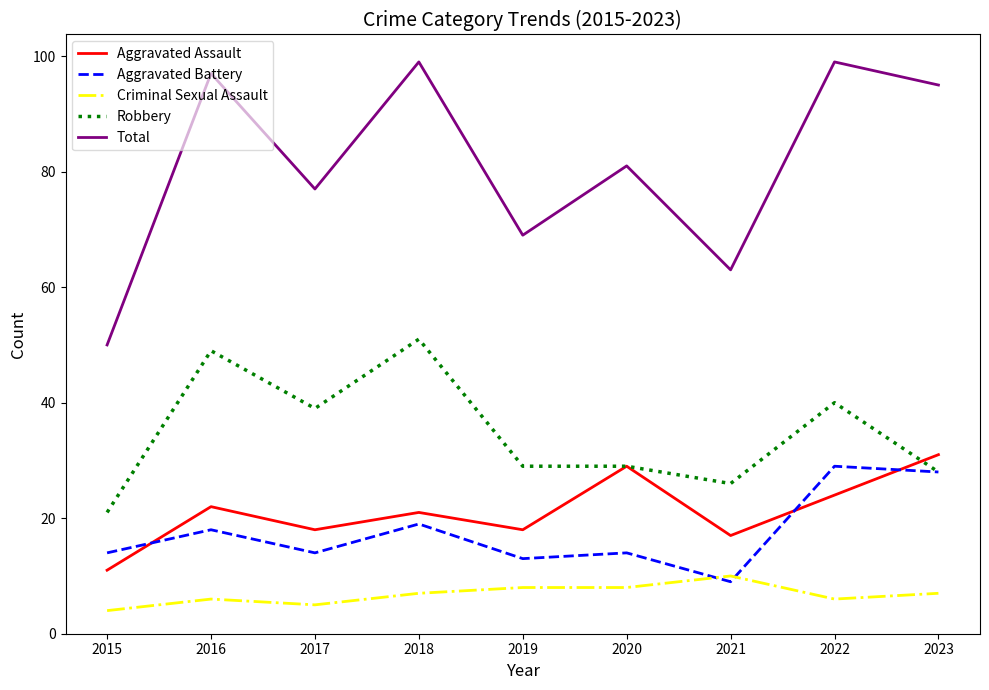

What is the difference between the Criminal Sexual Assault values at 2016 and 2019?

2